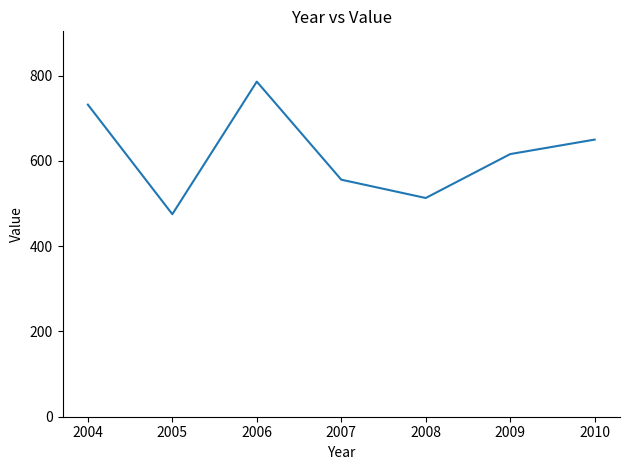

Which label corresponds to the largest value in the chart?

2006